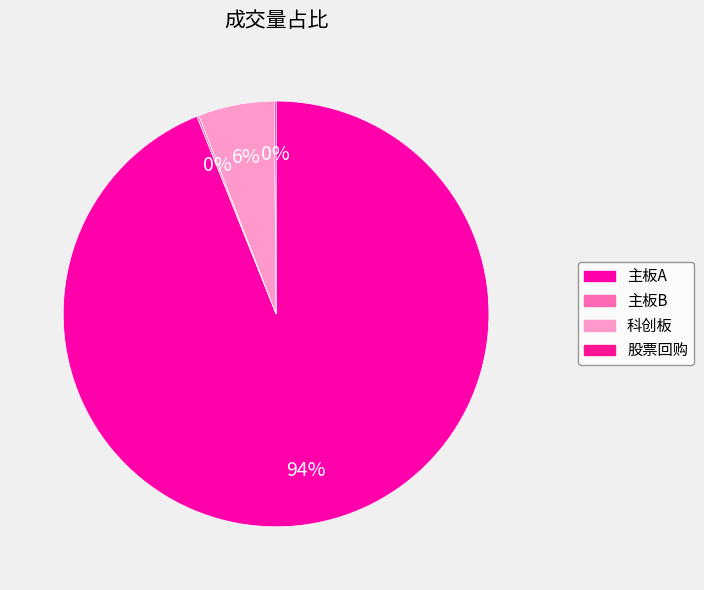

How much of the chart is everything except 主板A?

6.1%